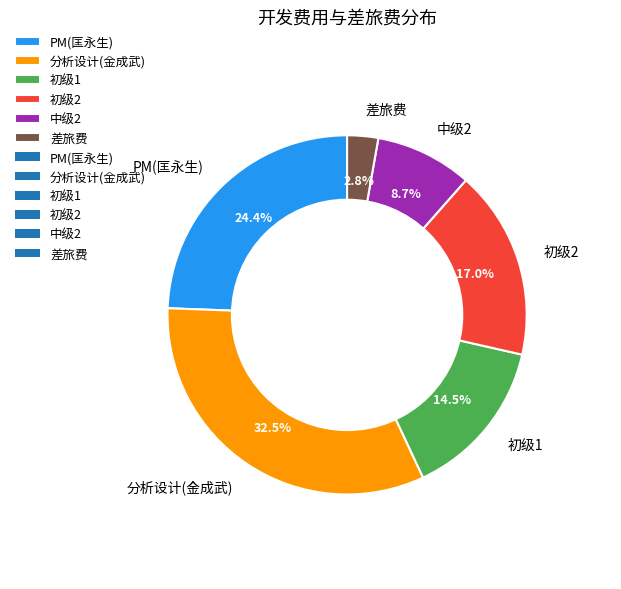

Is there a majority slice in this chart?

No